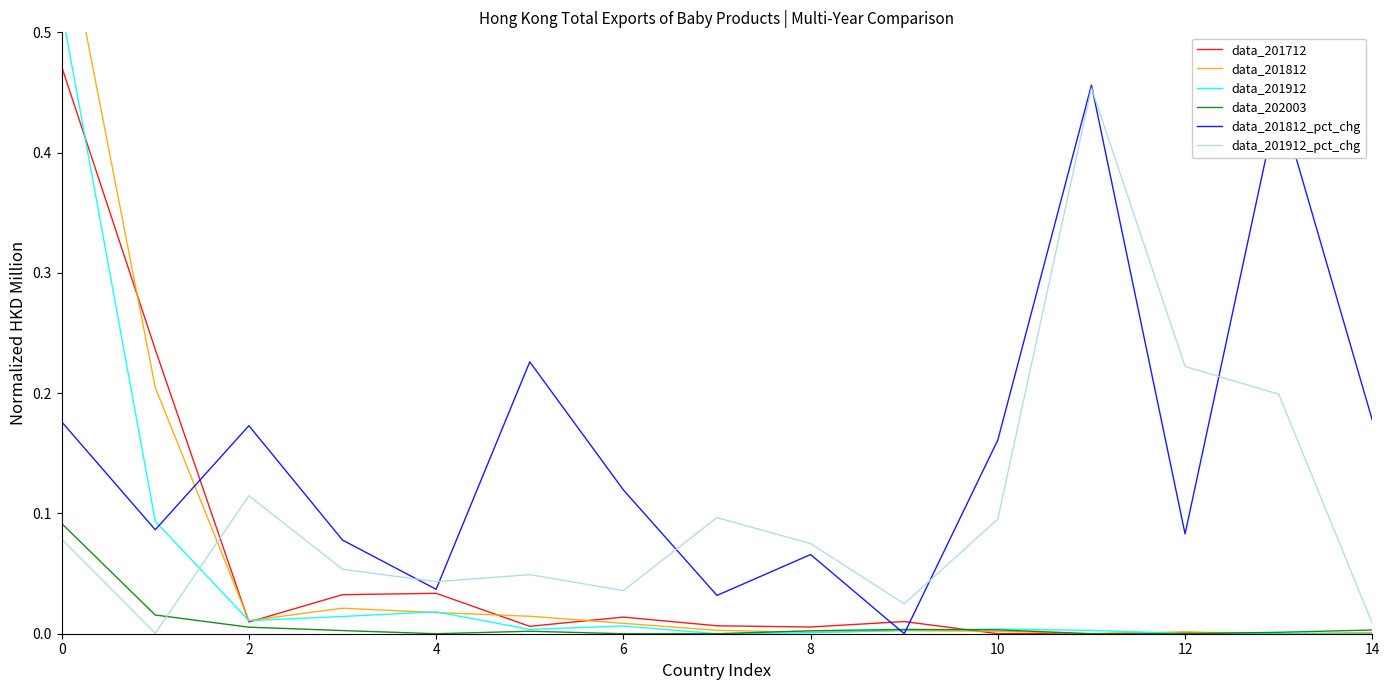

True or false: data_201812 and data_202003 cross at least once.

True